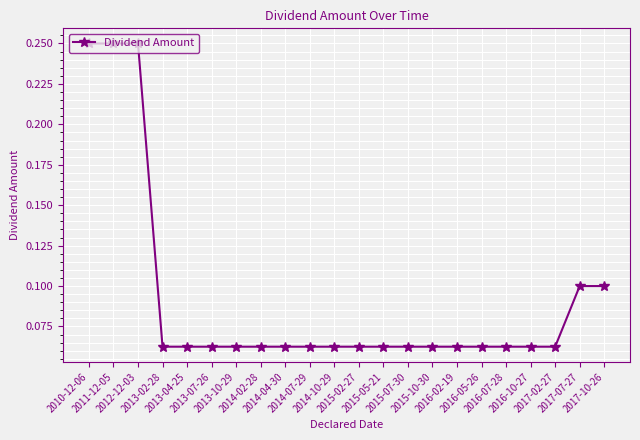

How many values are between 0 and 1?

22